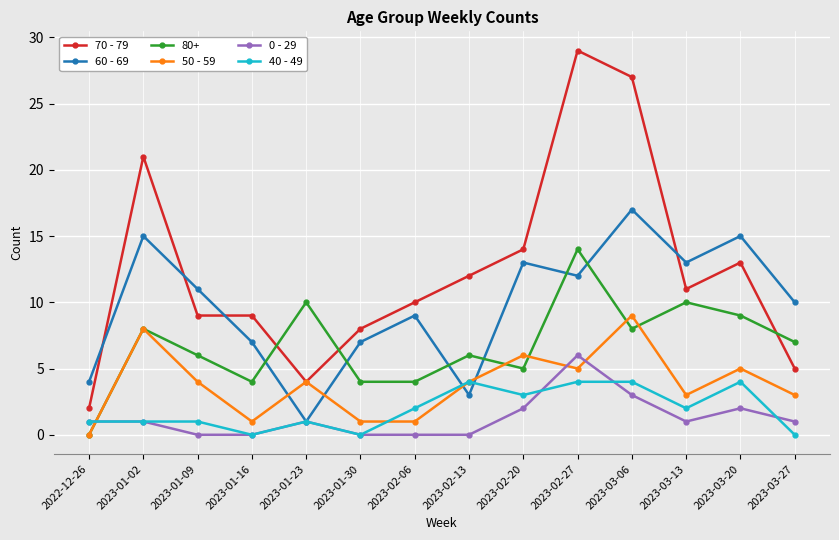

Where do 70 - 79 and 80+ first cross each other?

2023-01-16 and 2023-01-23